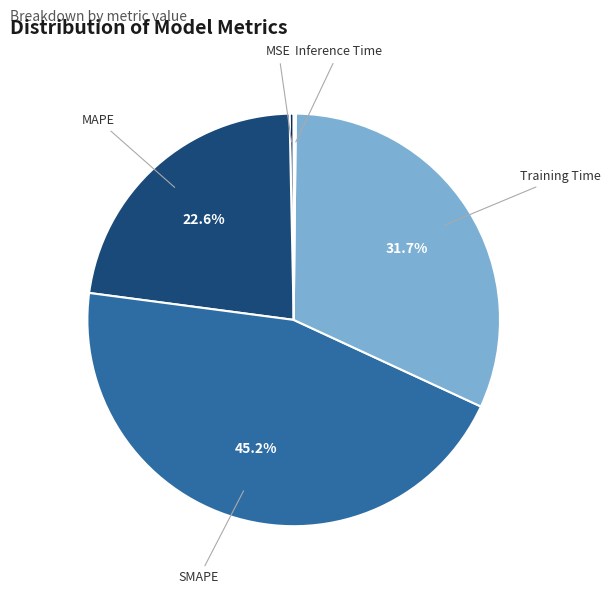

What percentage is NOT represented by Training Time?

68.3%